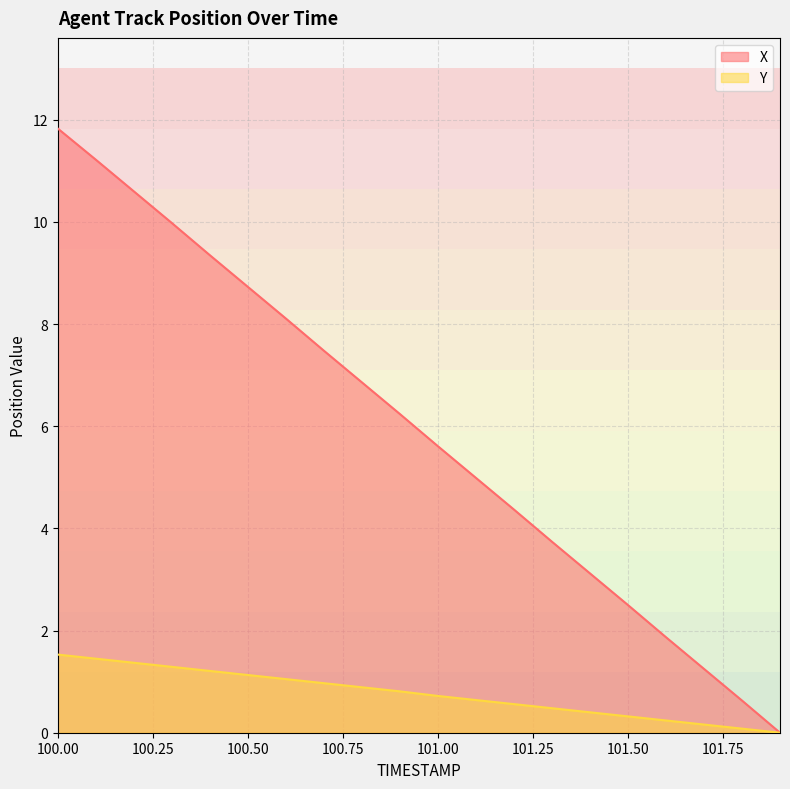

What is the value of the Y point at the 6th from the left?

1.1